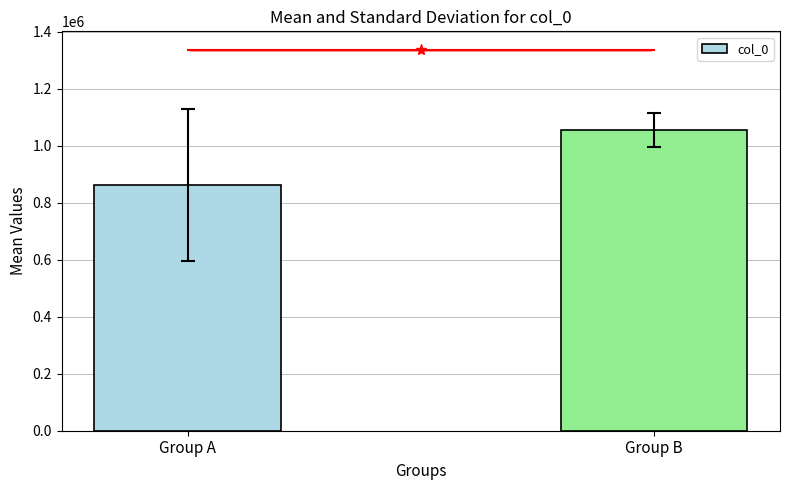

What is the average value?

957872.1